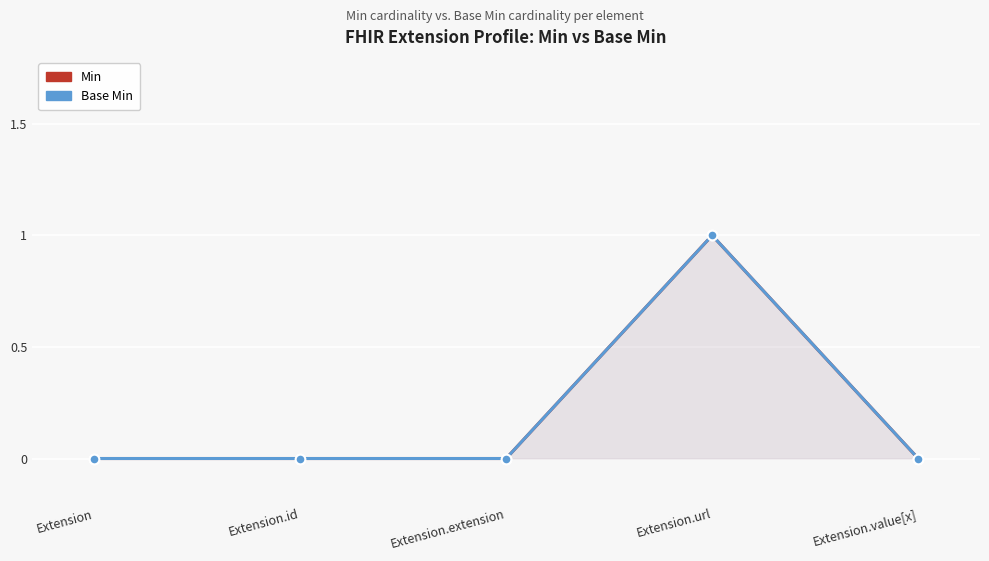

Reading right to left, what are all the values shown in this chart?

Min: 0	1	0	0	0
Base Min: 0	1	0	0	0